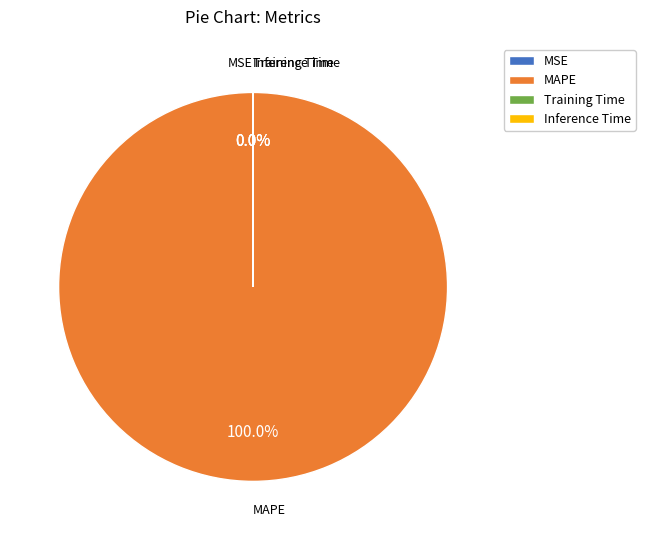

Which category has the biggest portion of the pie?

MAPE